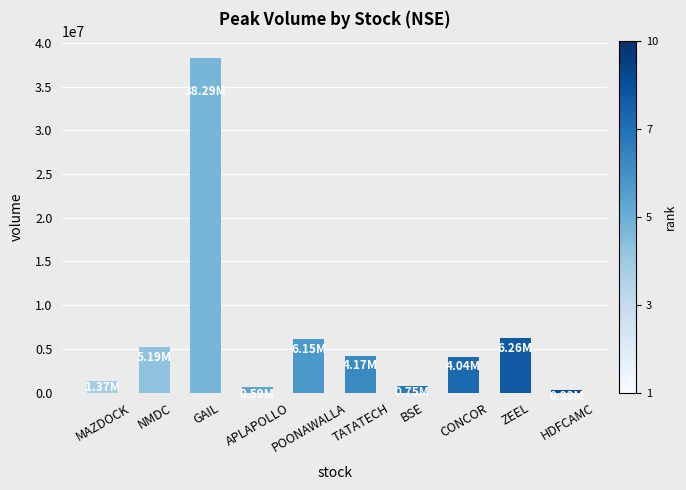

Between MAZDOCK and POONAWALLA, which is larger?

POONAWALLA